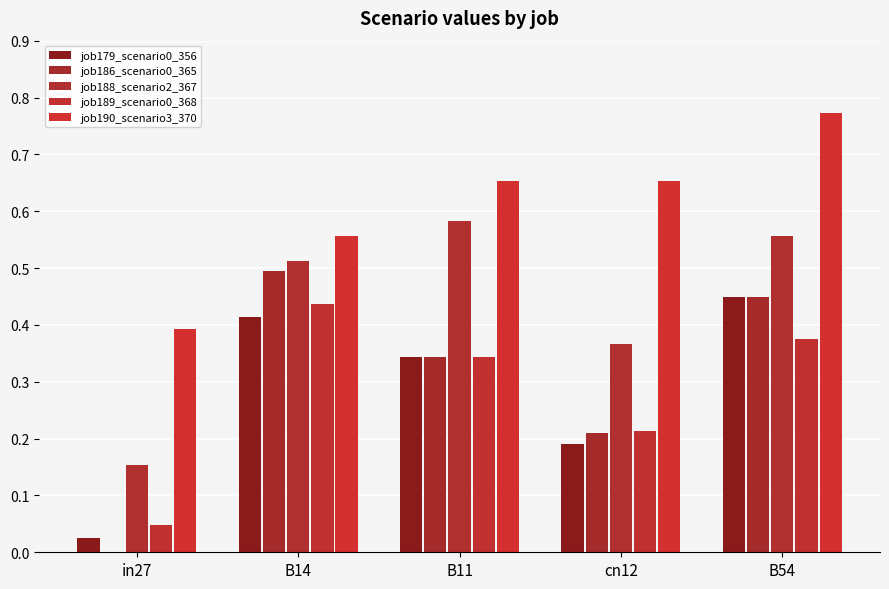

Where is job190_scenario3_370 nearest to the value 0?

in27